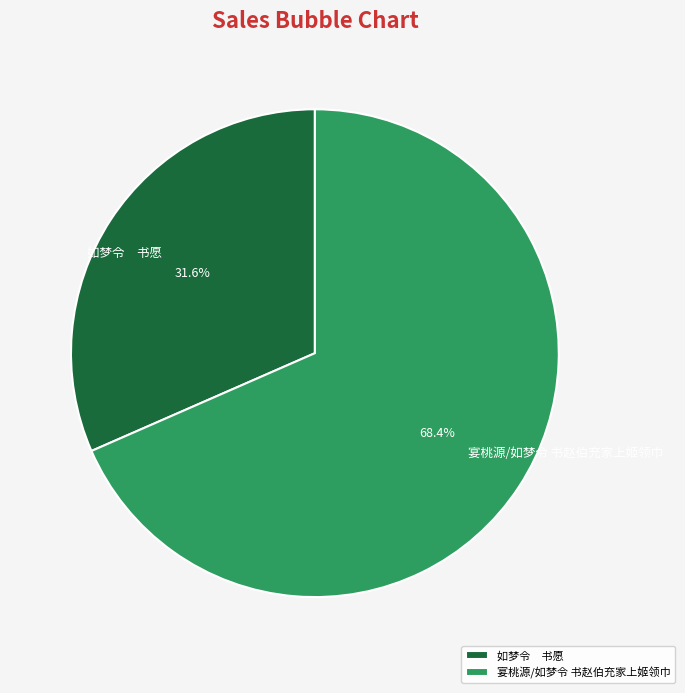

What is the ratio of the value at 如梦令 书愿 to the value at 宴桃源/如梦令 书赵伯充家上姬领巾?

0.5